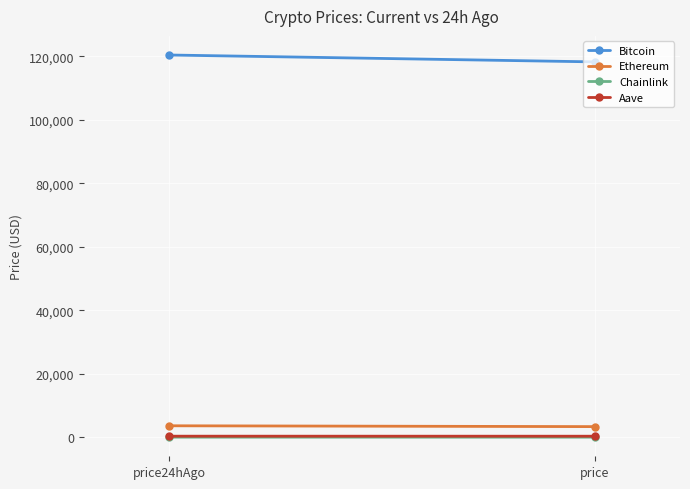

Reading left to right, transcribe all the data shown in this chart.

Bitcoin: price24hAgo=120373.0	price=118204.0
Ethereum: price24hAgo=3603.6	price=3339.8
Chainlink: price24hAgo=18.6	price=16.5
Aave: price24hAgo=328.7	price=319.1